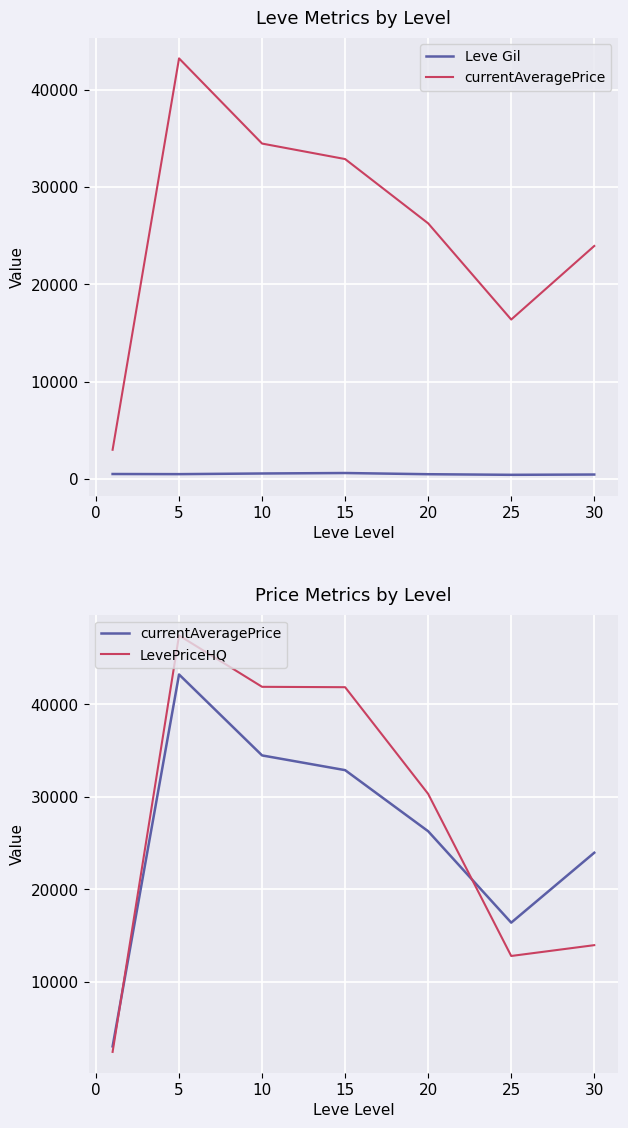

The value of Leve Gil at 15 is 500.0. True or false?

True